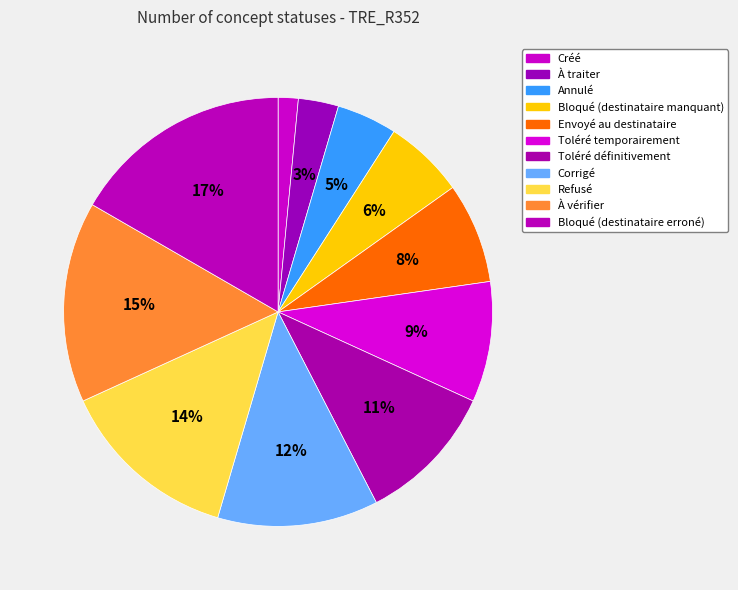

What percentage do Annulé and Bloqué (destinataire manquant) together represent?

10.6%